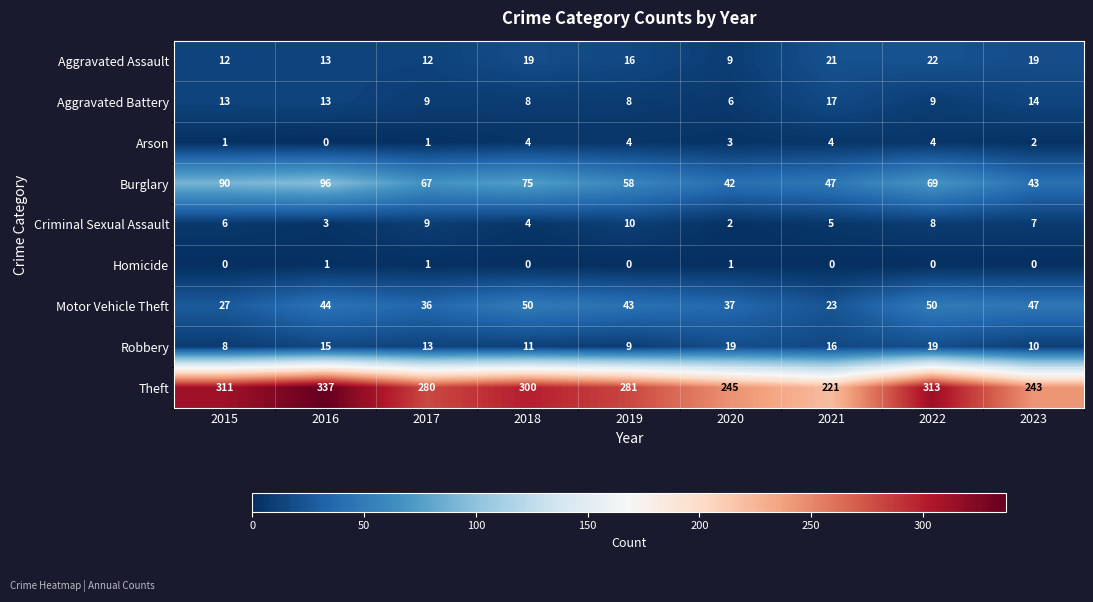

What is the average value of the Robbery series?

13